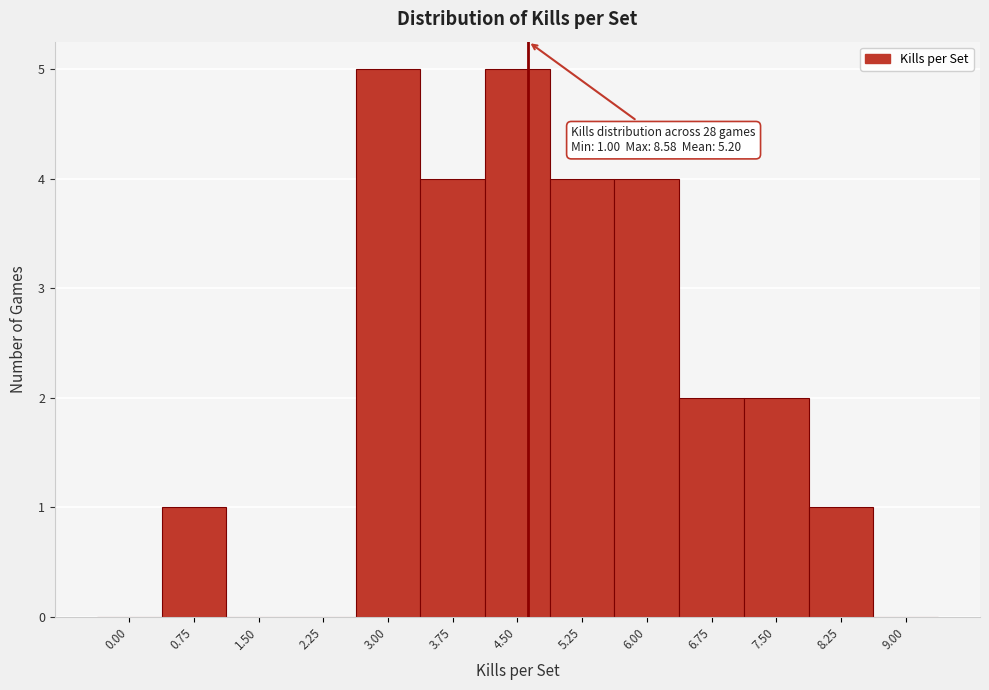

Reading right to left, what are all the values shown in this chart?

9.00=0	8.25=1	7.50=2	6.75=2	6.00=4	5.25=4	4.50=5	3.75=4	3.00=5	2.25=0	1.50=0	0.75=1	0.00=0